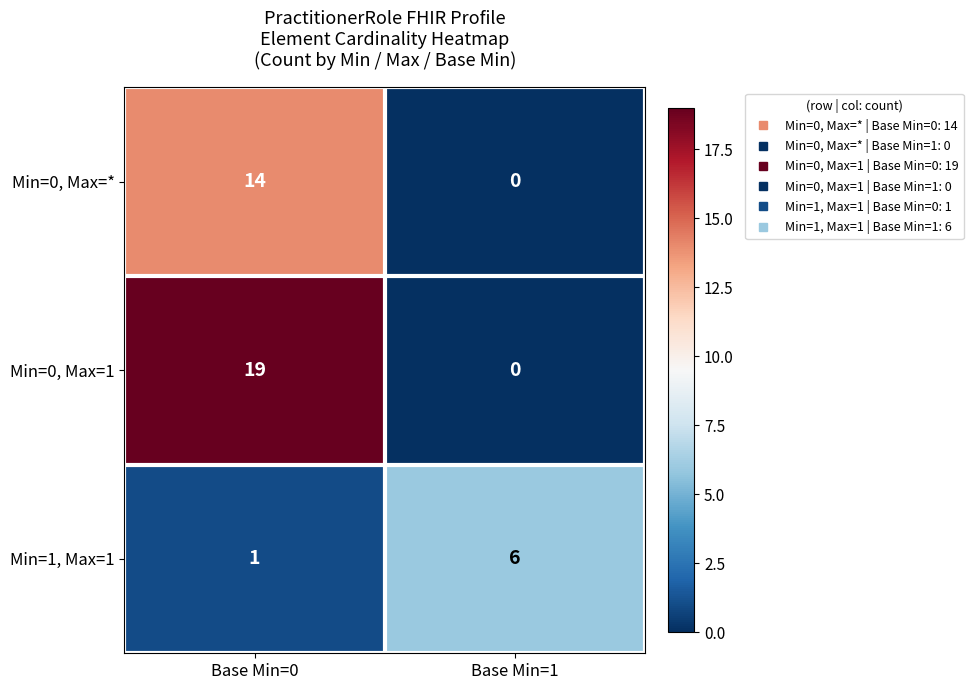

At which category is the sum across all series the highest?

Base Min=0